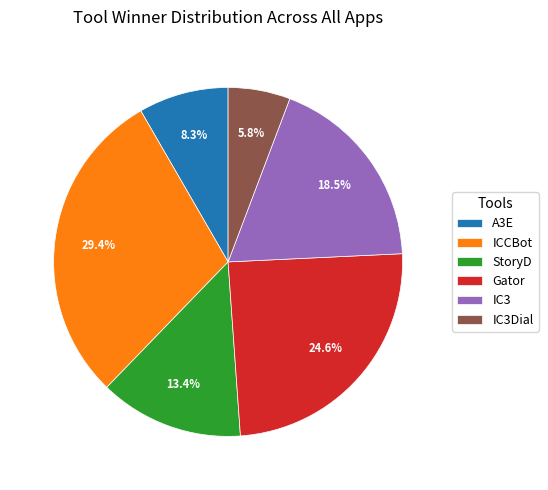

To the nearest percent, what percentage of the pie is ICCBot?

29%